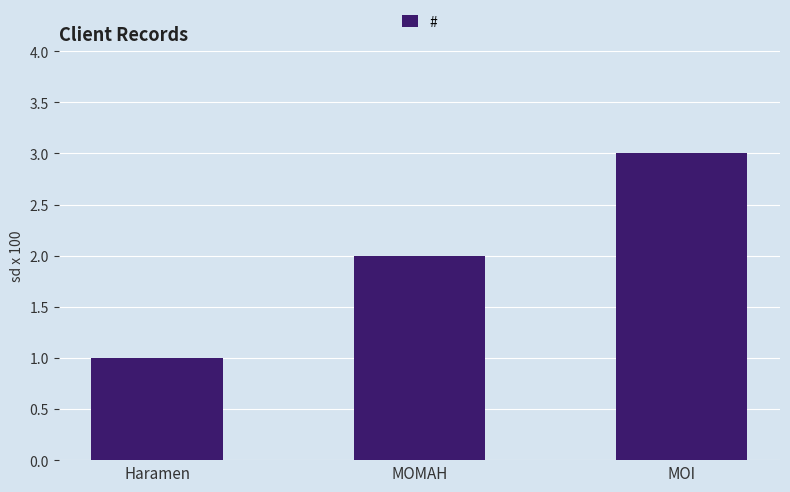

List the labels in order of value, largest first.

MOI, MOMAH, Haramen